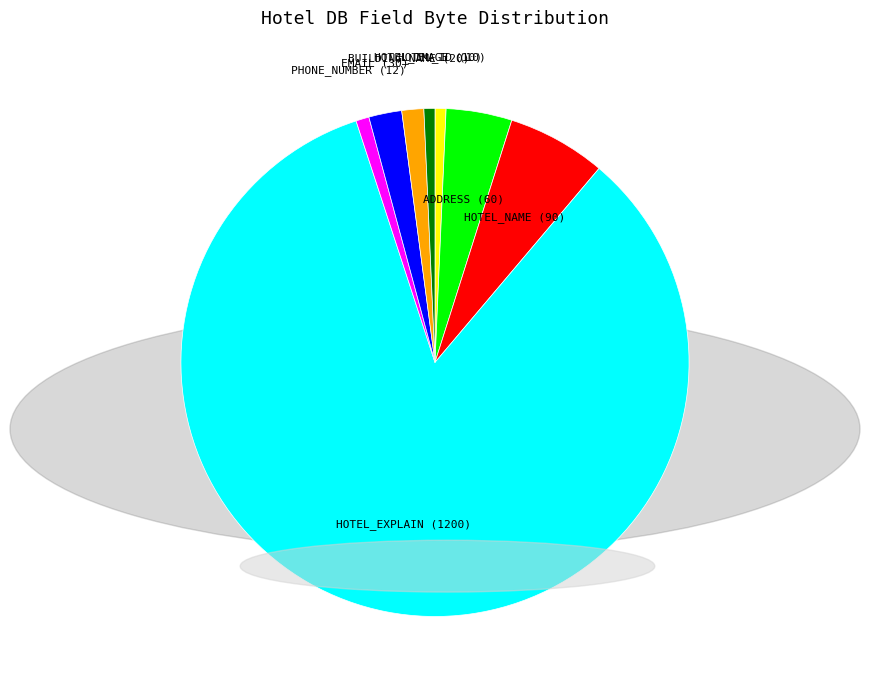

Which category has the biggest portion of the pie?

HOTEL_EXPLAIN